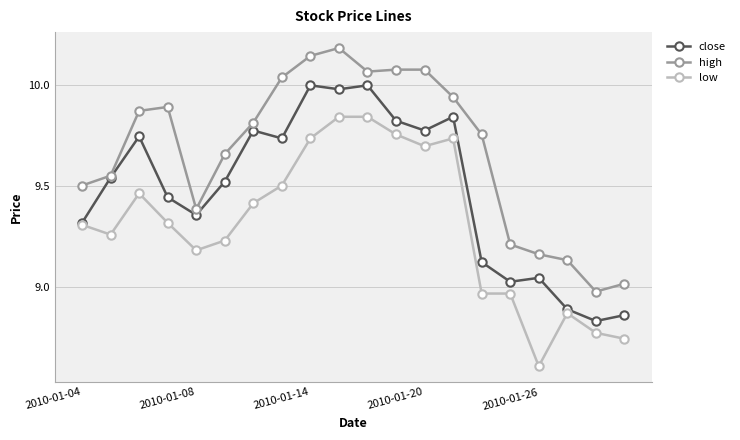

At how many categories does at least one series exceed 10?

6